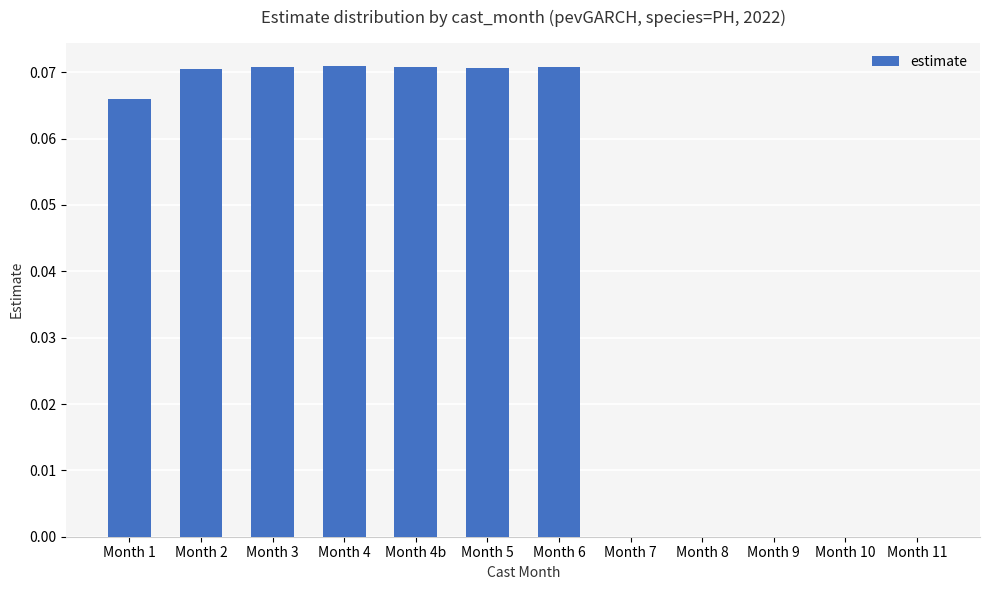

The chart shows a value of 0.0 at Month 10. True or false?

True